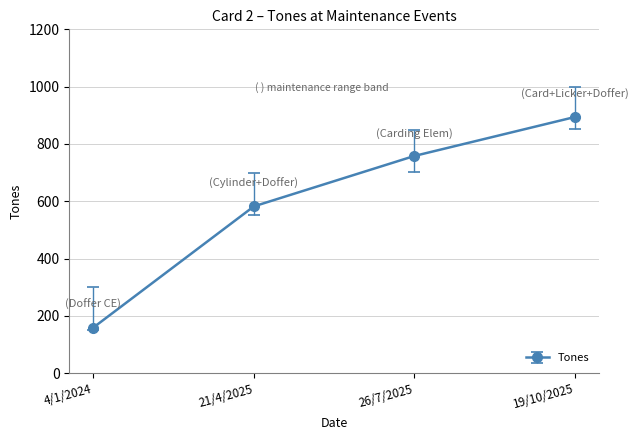

How many lines are shown in the chart?

1